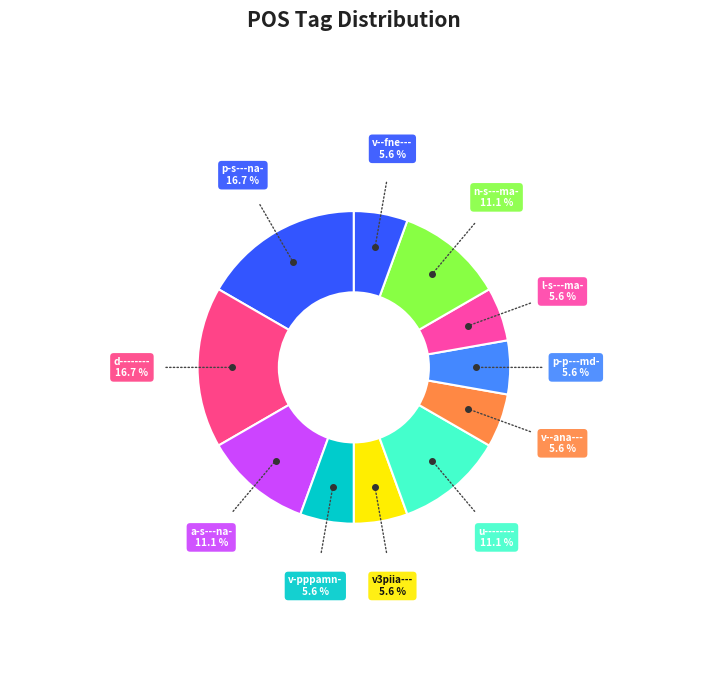

Combined, do a-s---na- and u-------- account for over 50%?

No